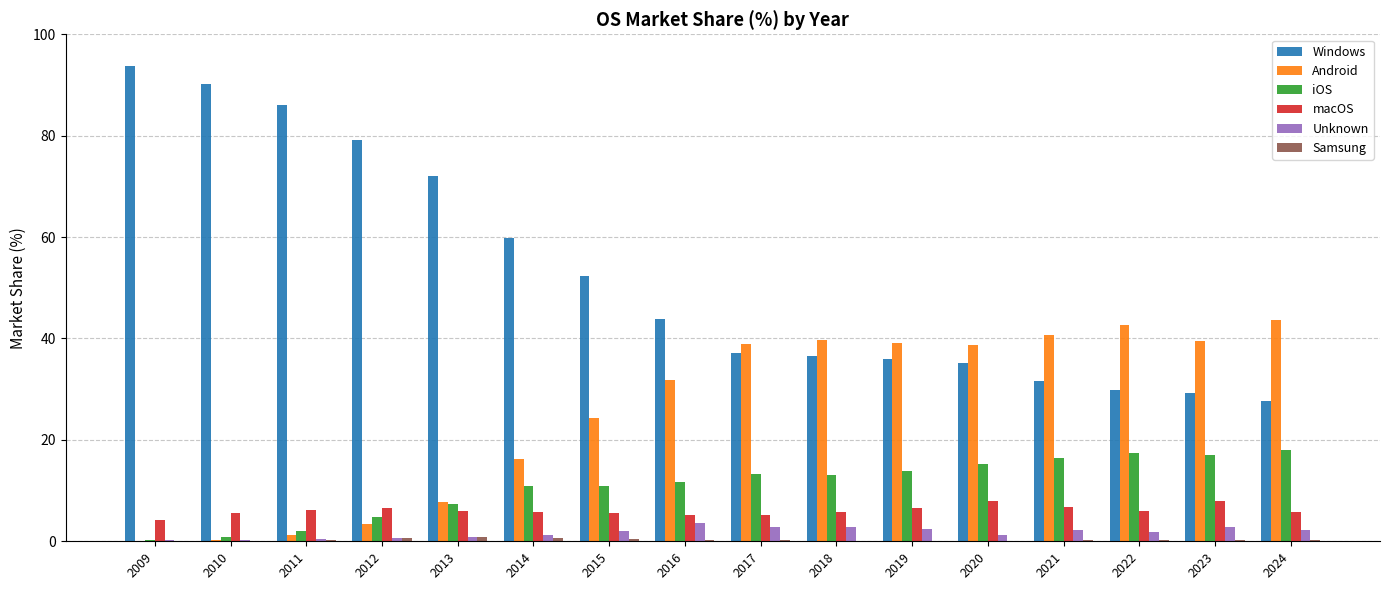

What value does the Unknown series have at 2019?

2.5